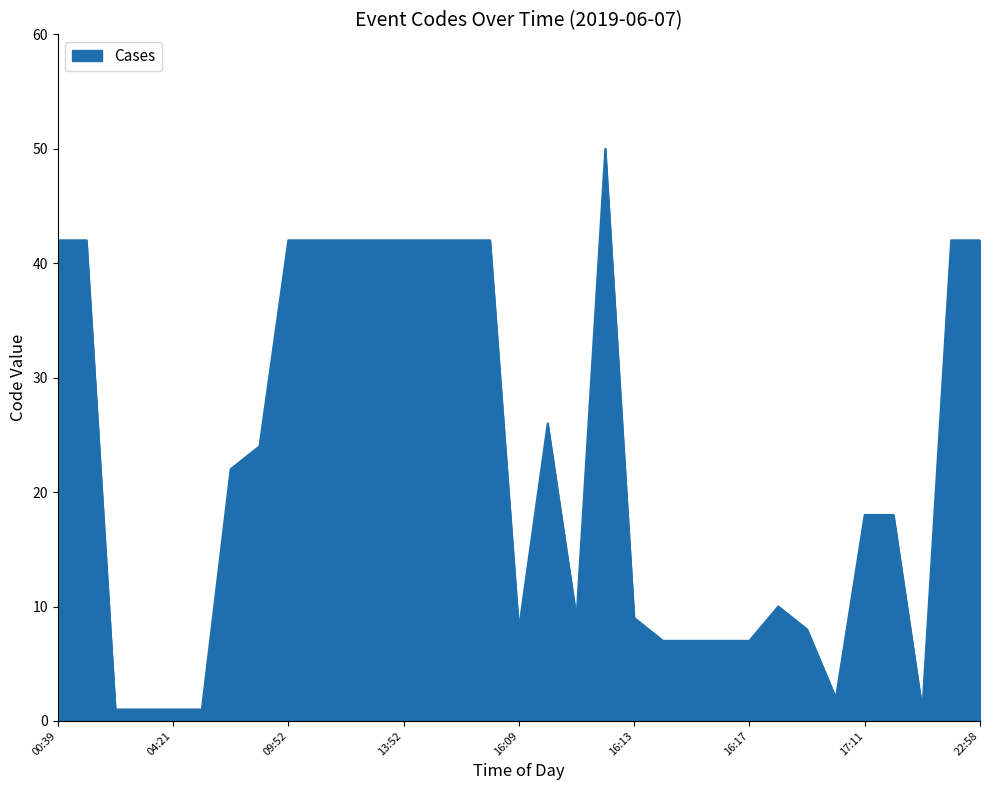

How many distinct data groups are displayed?

1